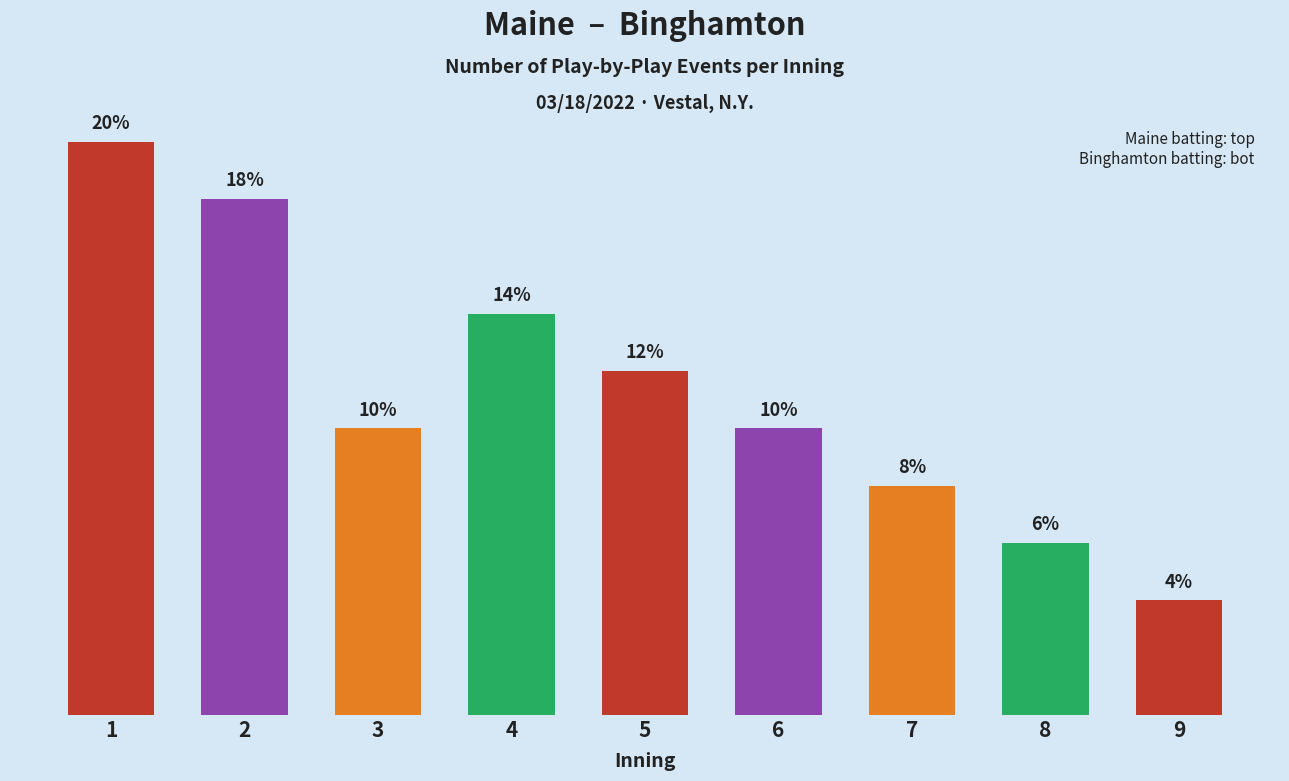

Rank the categories by value from lowest to highest.

9, 8, 7, 3, 6, 5, 4, 2, 1